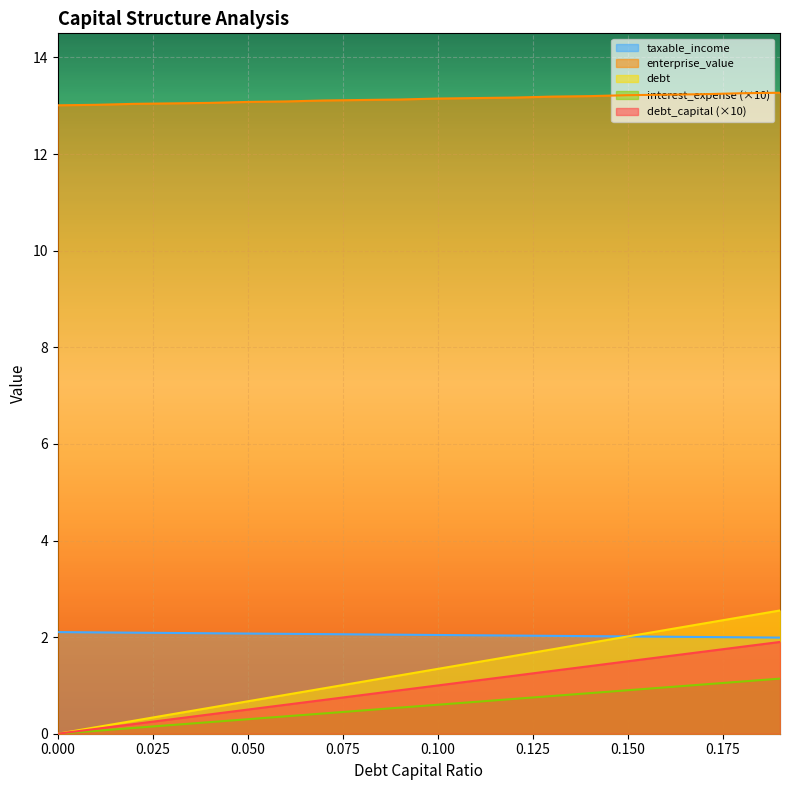

Which series has the largest range (max minus min)?

debt